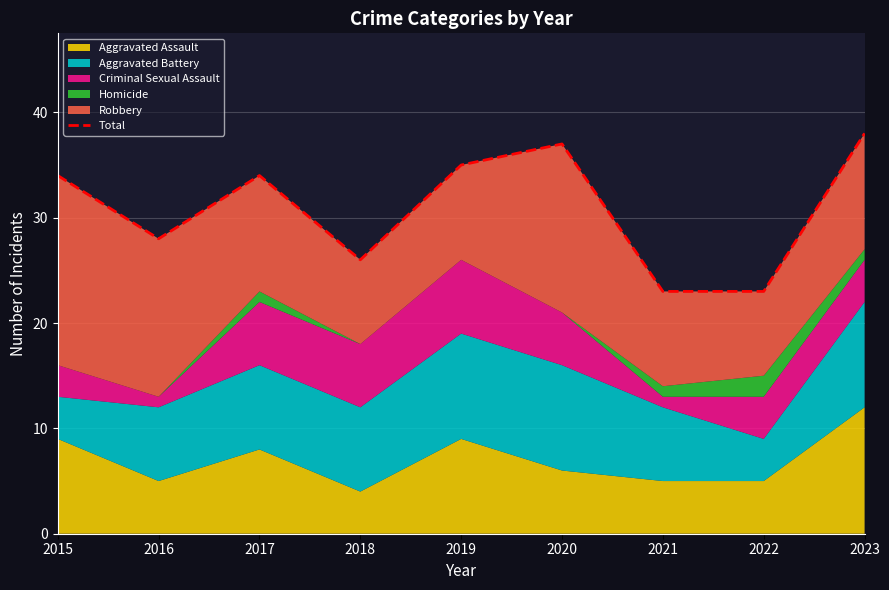

Rank the categories by value from highest to lowest.

2023, 2020, 2019, 2015, 2017, 2016, 2018, 2021, 2022